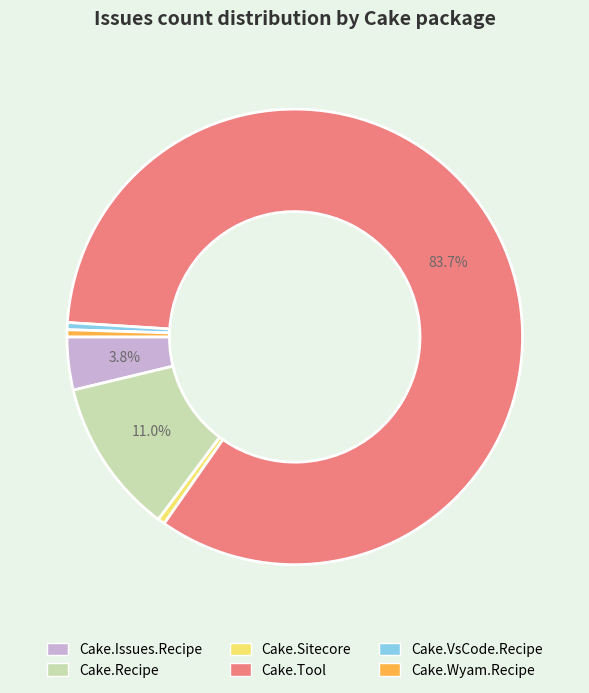

To the nearest percent, what is the combined percentage of Cake.Issues.Recipe and Cake.Wyam.Recipe?

4%